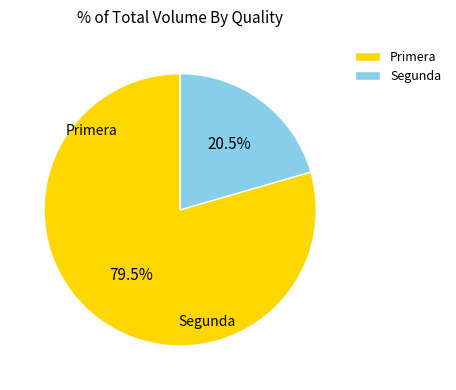

Count the number of slices in the pie.

2